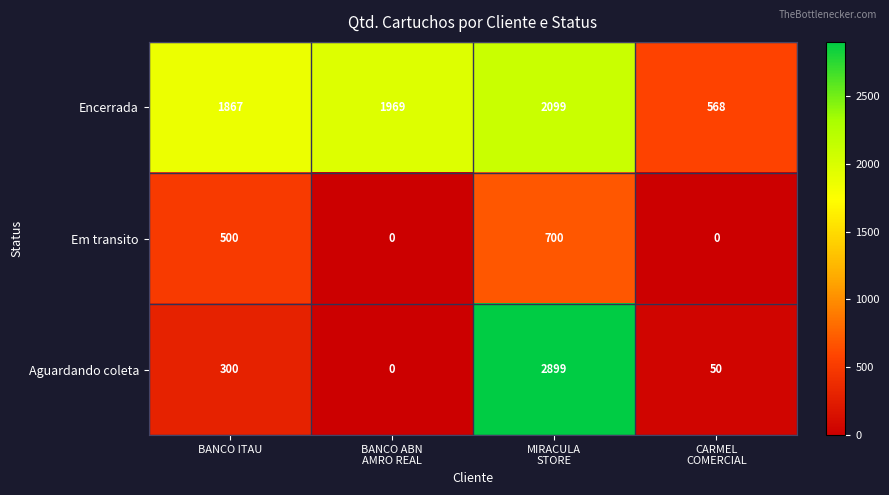

Reading left to right, list all the values displayed in this chart.

Encerrada: 1867	1969	2099	568
Em transito: 500	0	700	0
Aguardando coleta: 300	0	2899	50